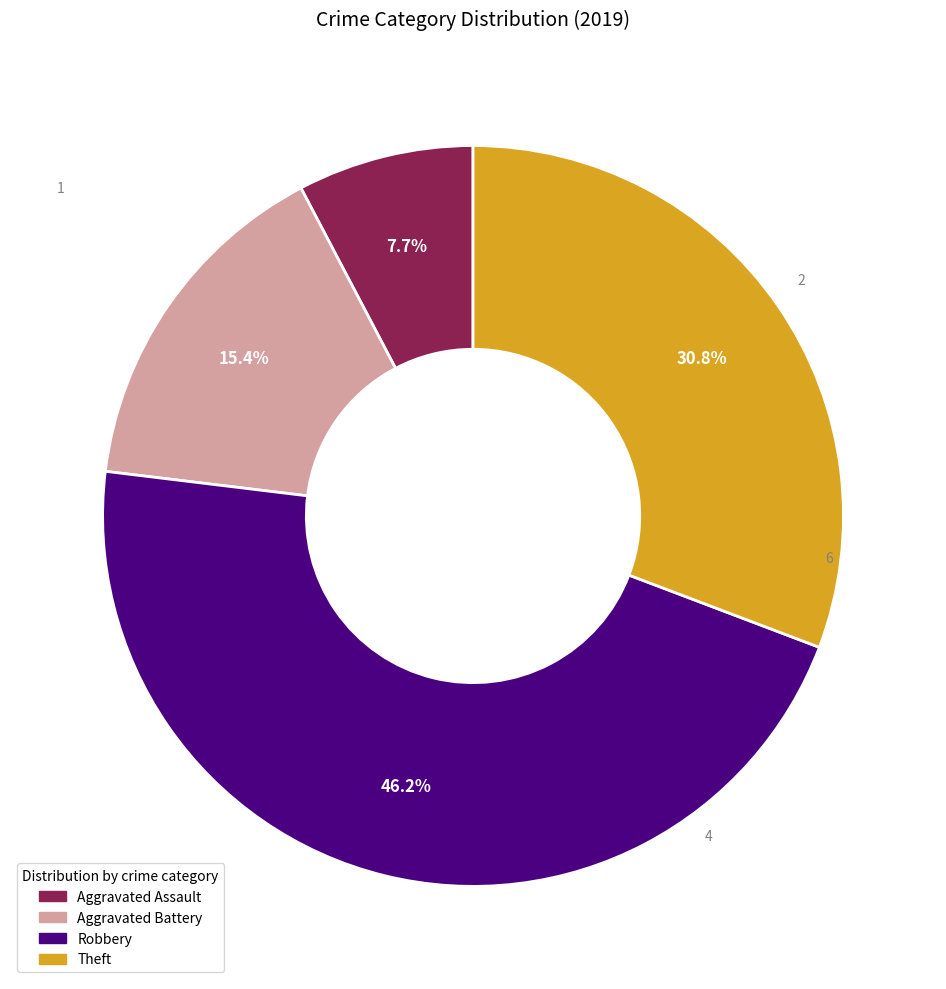

Which slice is the smallest?

Aggravated Assault